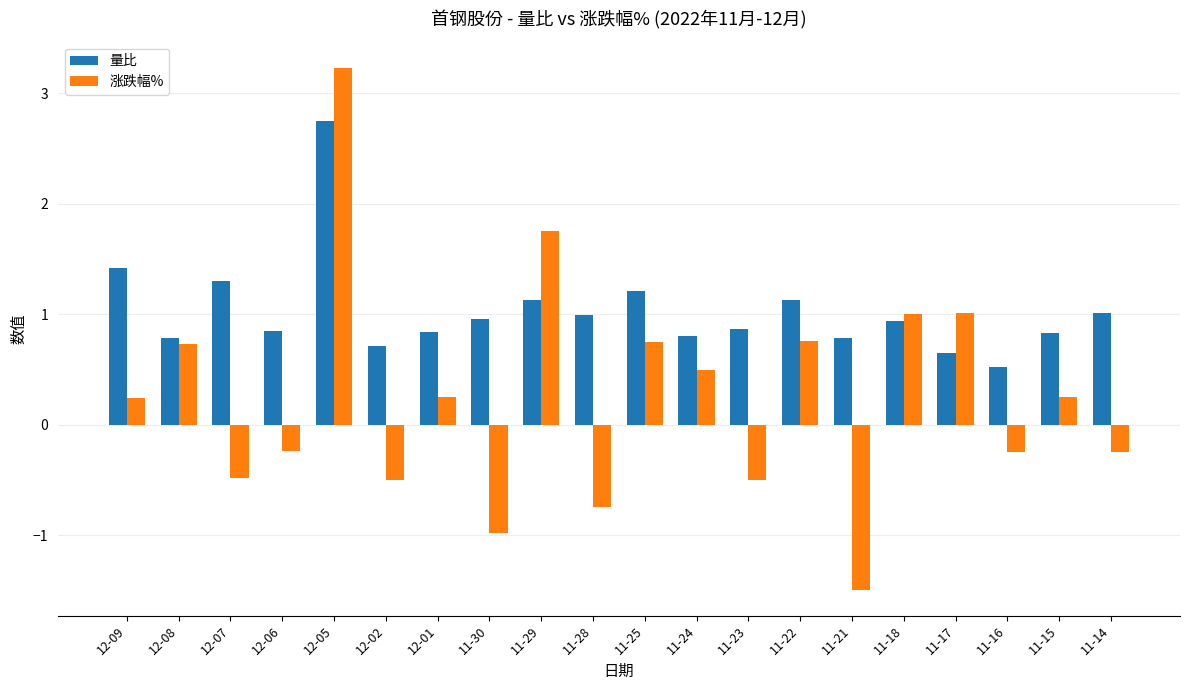

What is the maximum value for 量比?

2.8